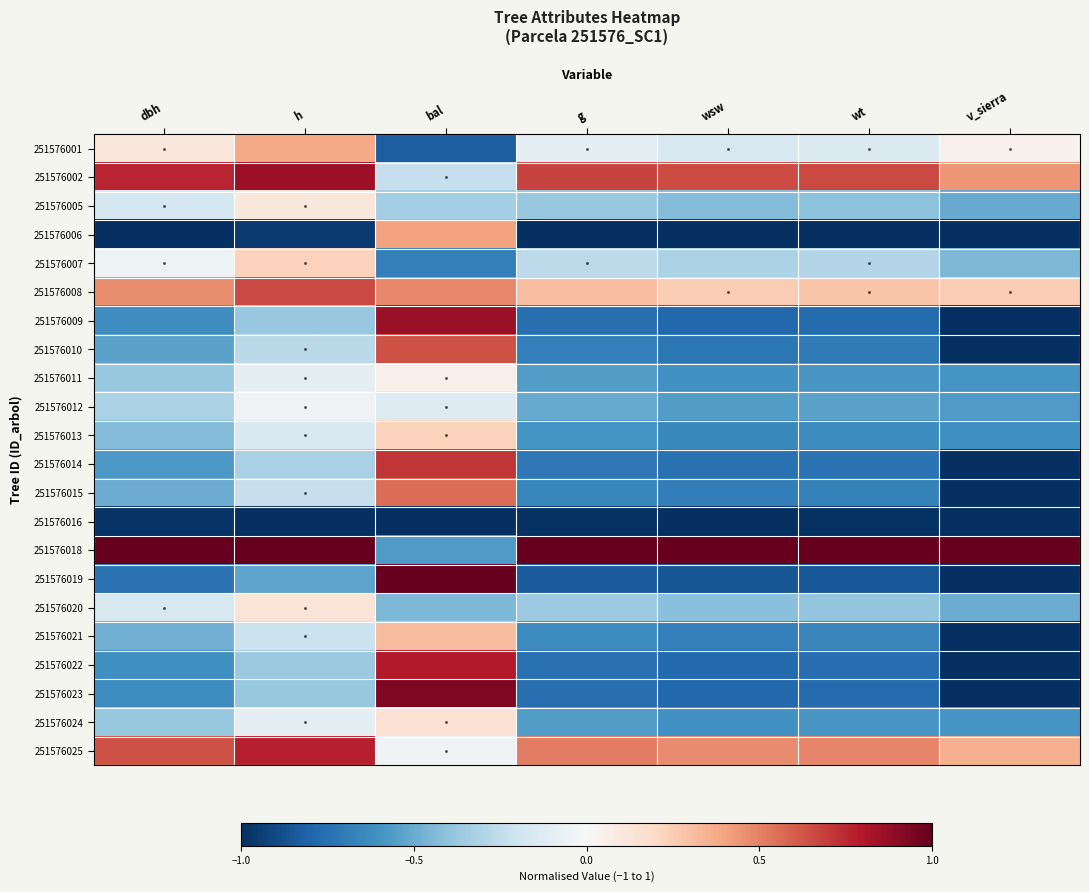

Which has a higher value, wsw or h?

h